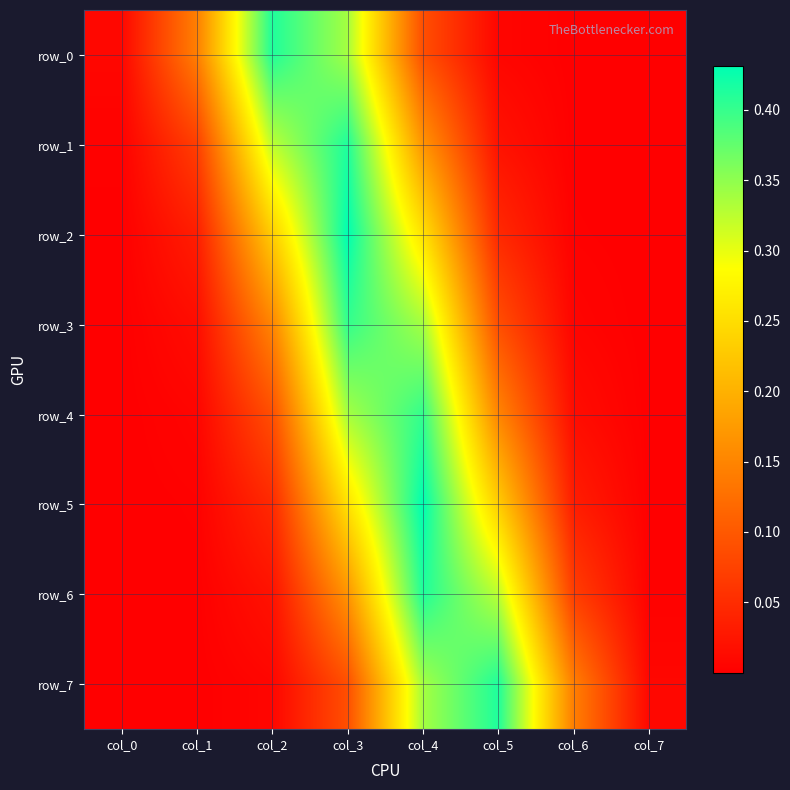

At which category is the sum across all series the highest?

col_4